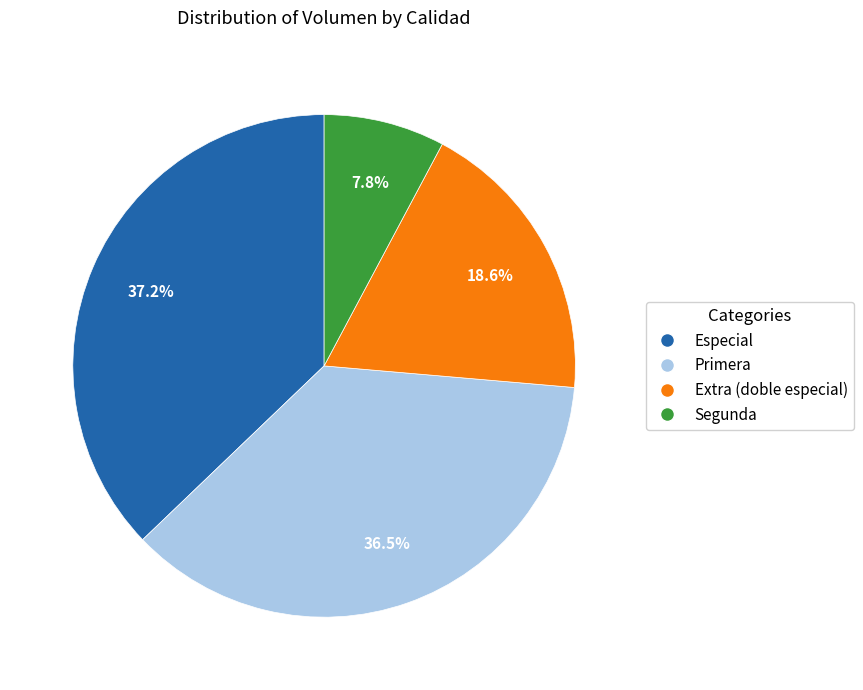

Which category has the smallest portion of the pie?

Segunda